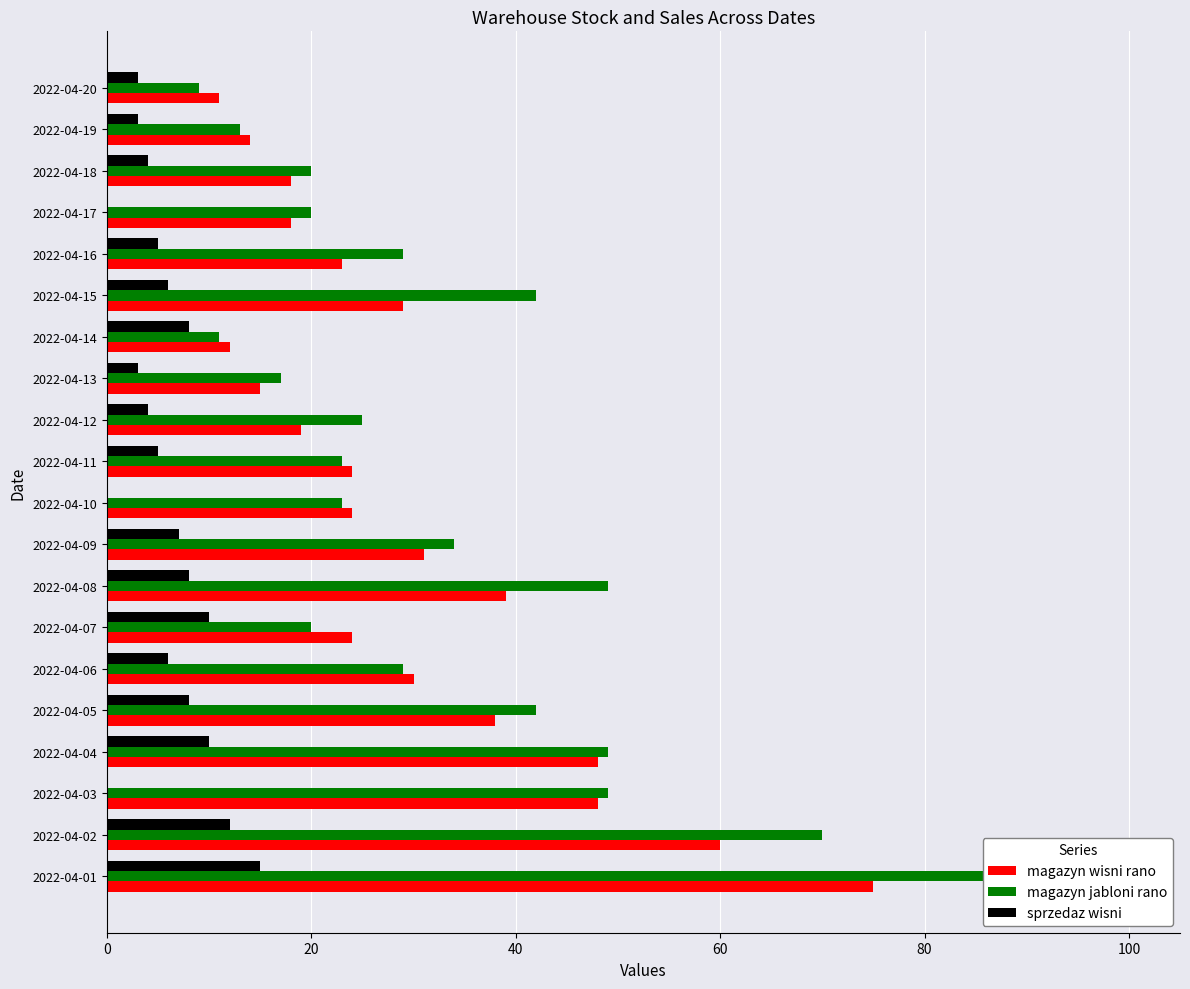

Which series has the largest range (max minus min)?

magazyn jabloni rano